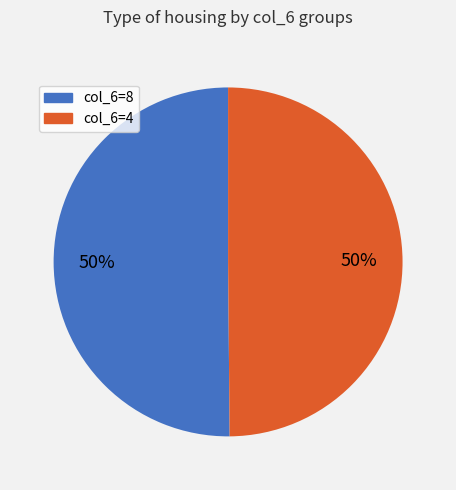

How many segments does this pie chart have?

2